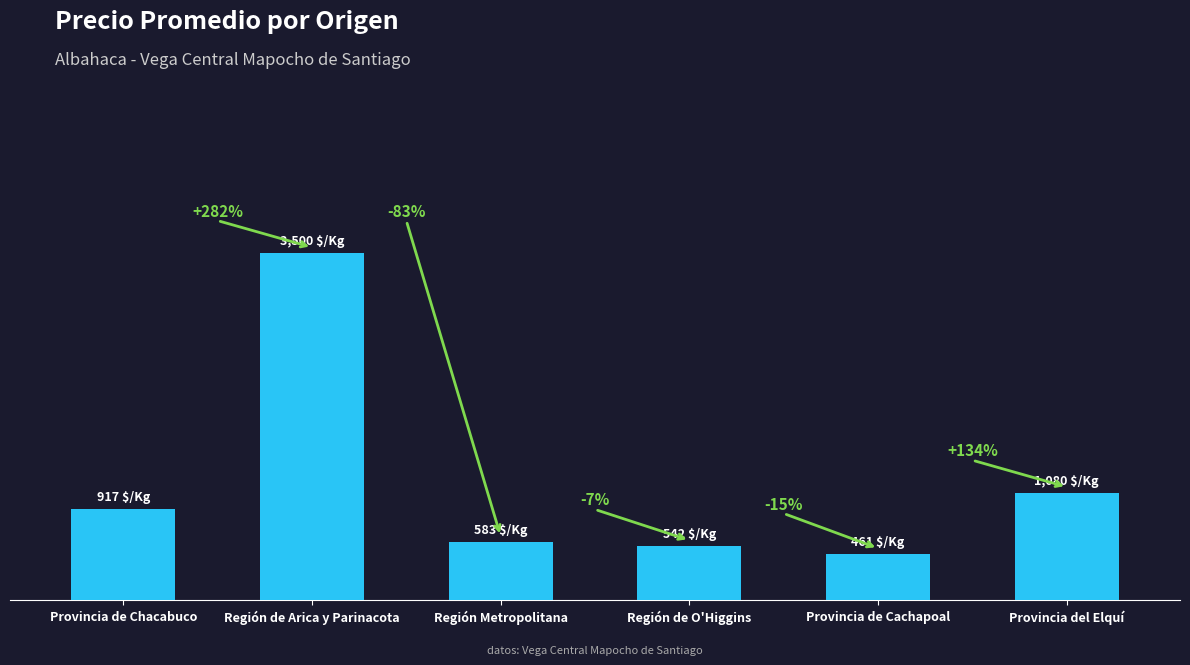

Are the bars horizontal?

No